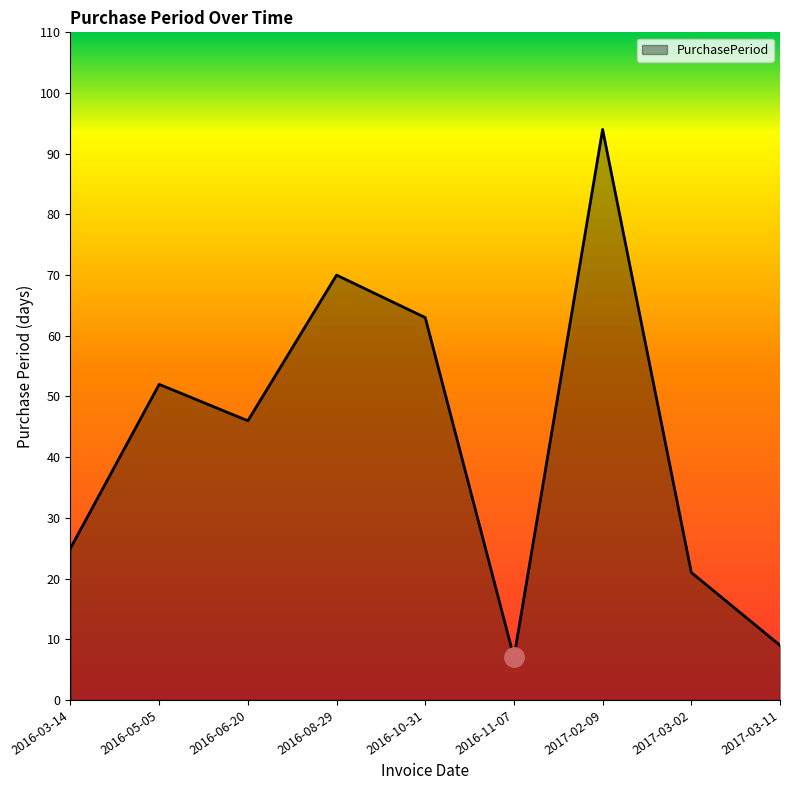

The value at 2016-03-14 is 39. True or false?

False